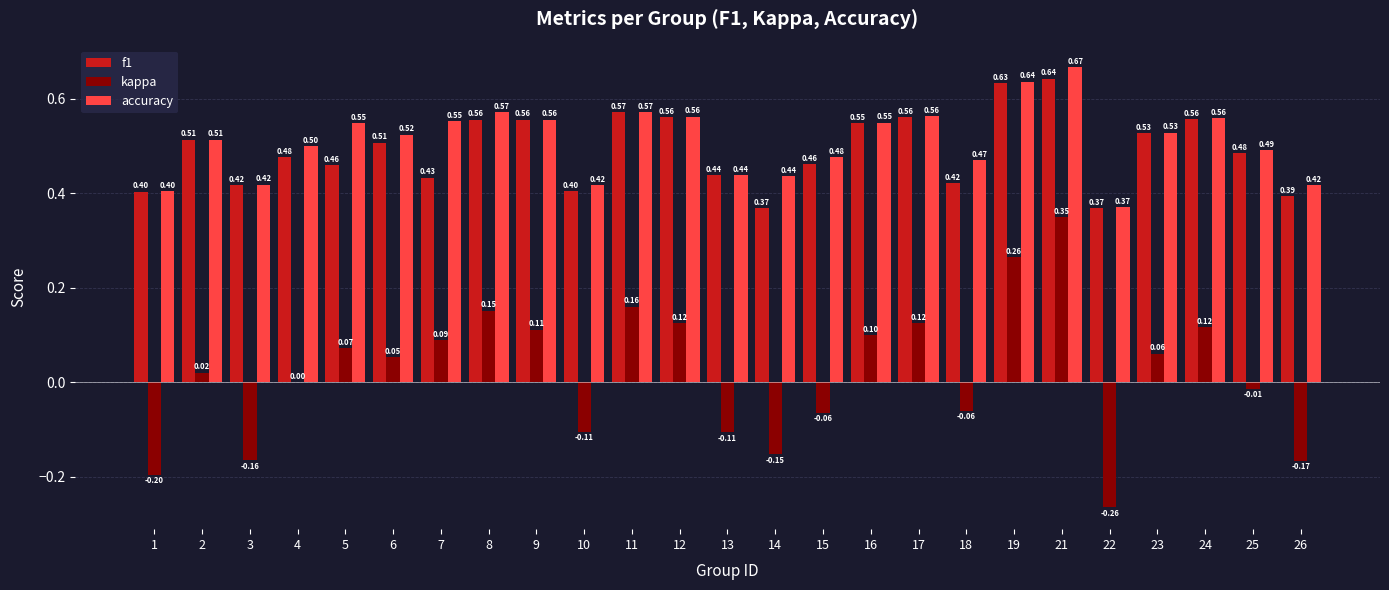

What is the sum of all kappa values?

0.5